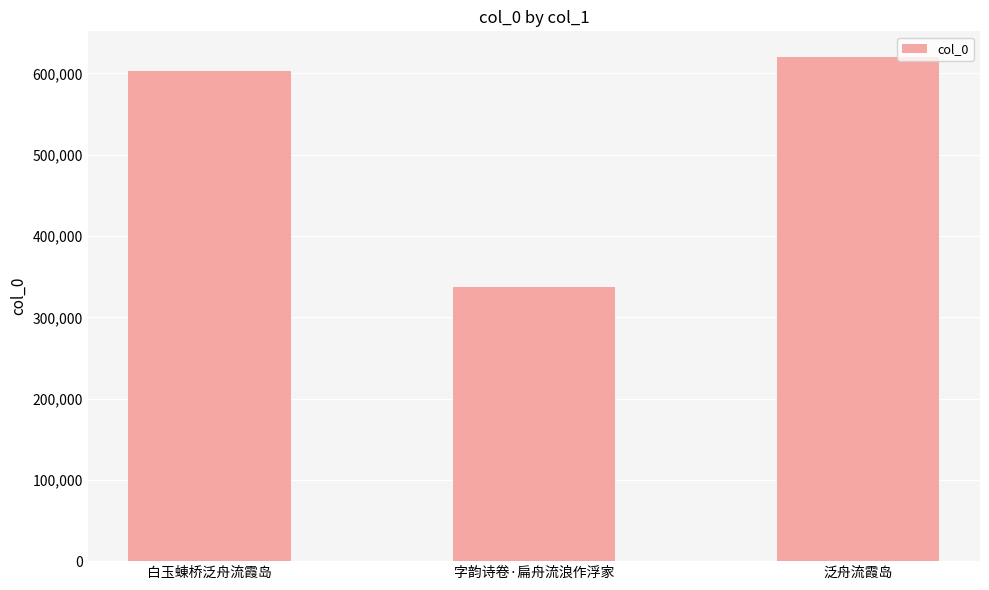

Read the value at 白玉蝀桥泛舟流霞岛.

603114